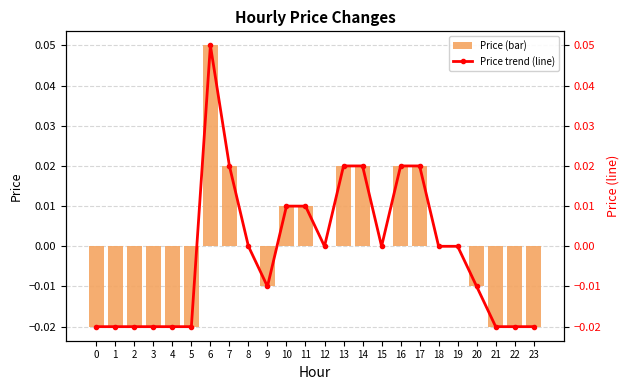

Reading left to right, what are all the values shown in this chart?

Price (bar): 0=-0.0	1=-0.0	2=-0.0	3=-0.0	4=-0.0	5=-0.0	6=0.1	7=0.0	8=0.0	9=-0.0	10=0.0	11=0.0	12=0.0	13=0.0	14=0.0	15=0.0	16=0.0	17=0.0	18=0.0	19=0.0	20=-0.0	21=-0.0	22=-0.0	23=-0.0
Price trend (line): 0=-0.0	1=-0.0	2=-0.0	3=-0.0	4=-0.0	5=-0.0	6=0.1	7=0.0	8=0.0	9=-0.0	10=0.0	11=0.0	12=0.0	13=0.0	14=0.0	15=0.0	16=0.0	17=0.0	18=0.0	19=0.0	20=-0.0	21=-0.0	22=-0.0	23=-0.0